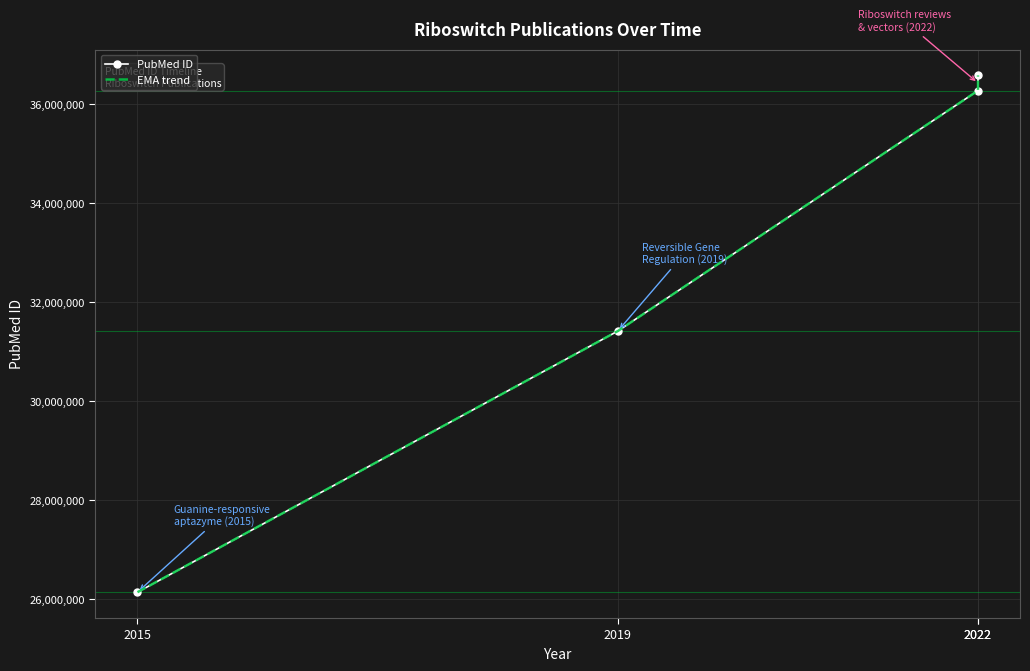

Which series has the largest total across all categories?

PubMed ID